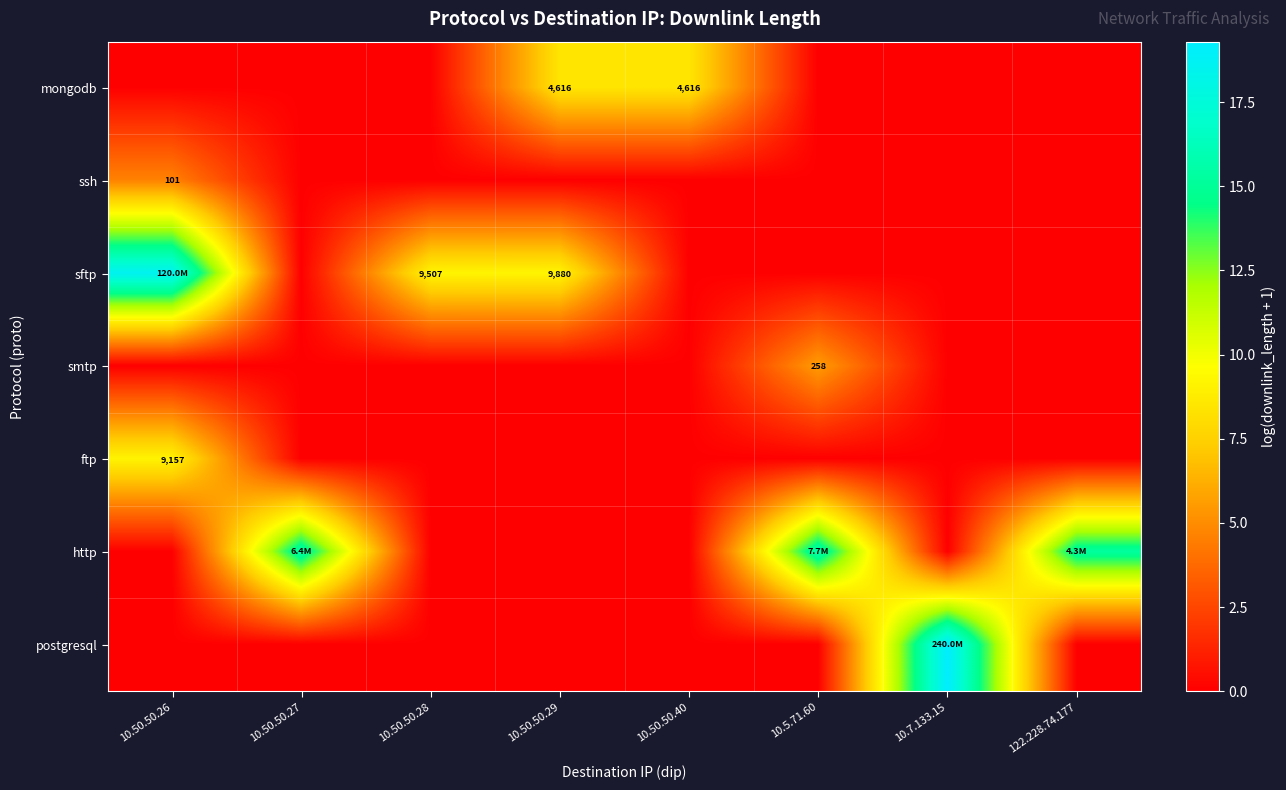

The value of mongodb at 10.50.50.40 is 4.5. True or false?

False